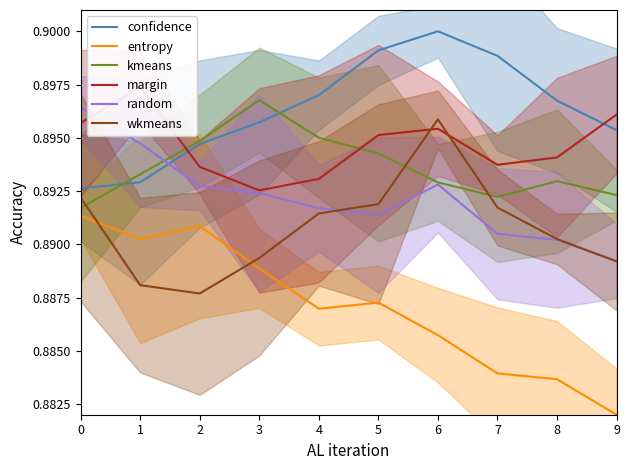

Where is random nearest to the value 0?

9